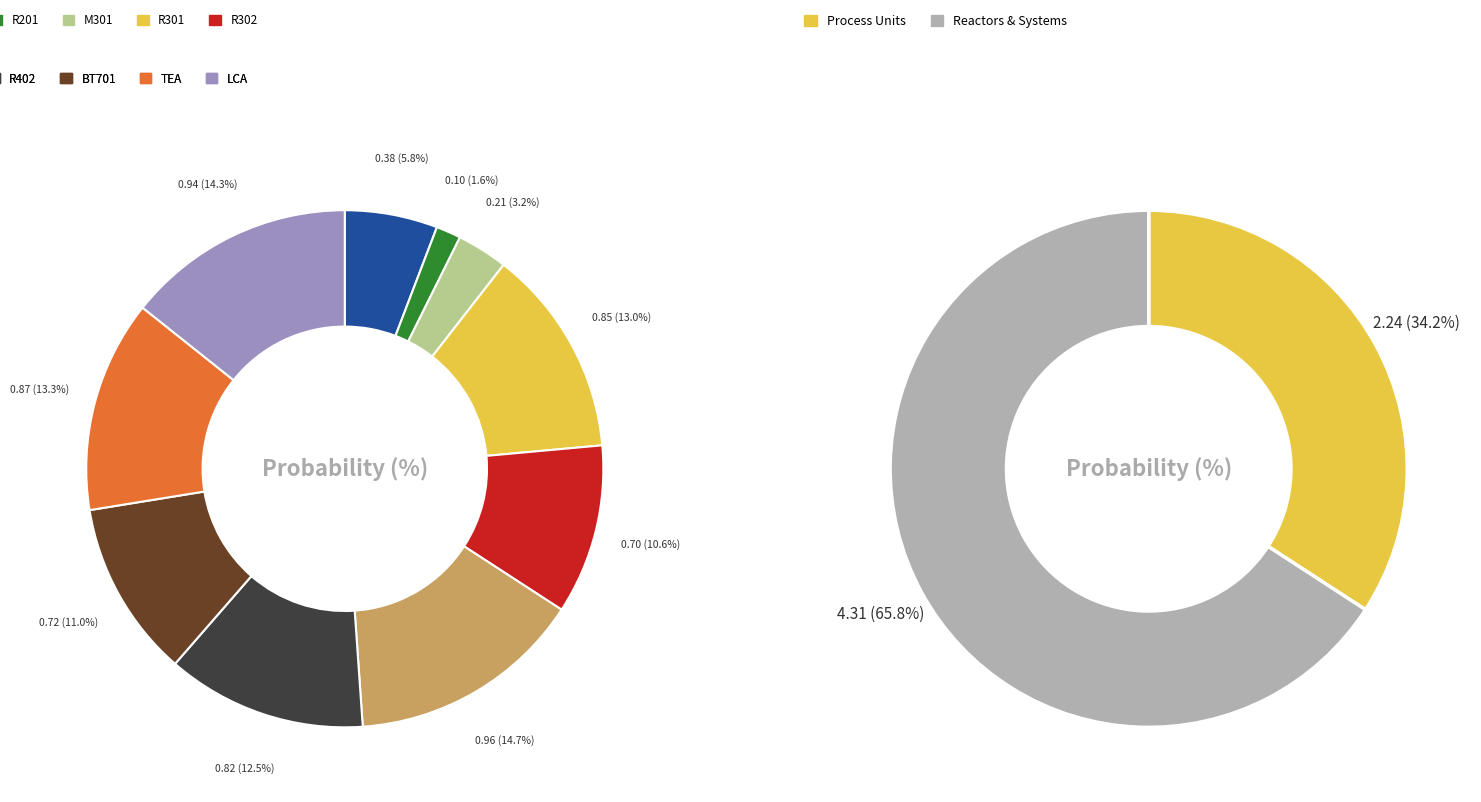

Does Co fermentation-R302 represent more than half of the total?

No